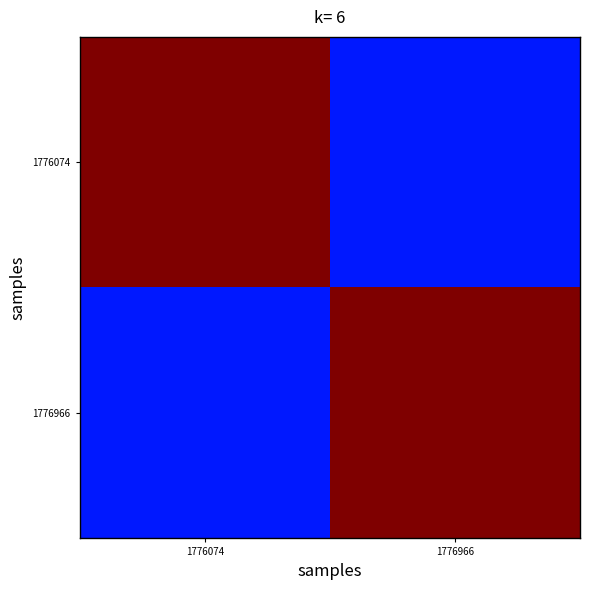

Reading left to right, what are all the values shown in this chart?

1776074: 1776074=1.0	1776966=0.1
1776966: 1776074=0.1	1776966=1.0